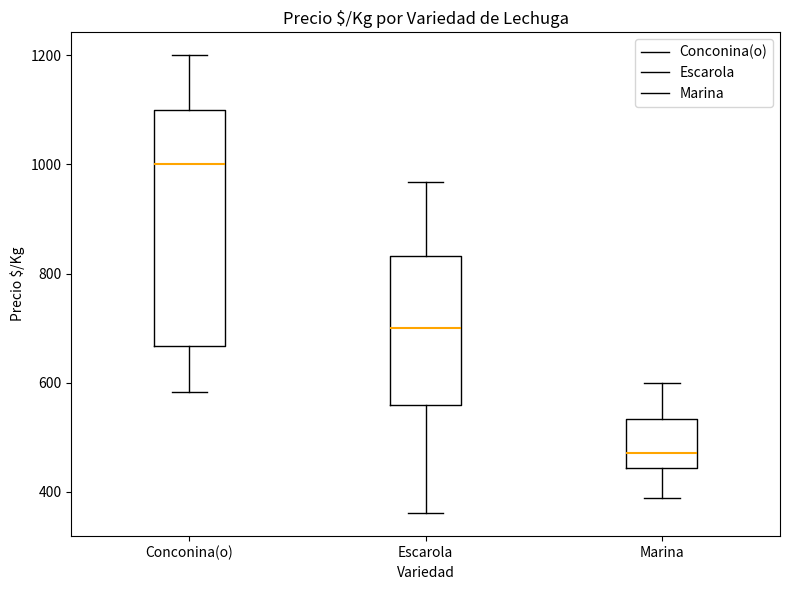

Which box is the tallest, from its lower edge to its upper edge?

Conconina(o)